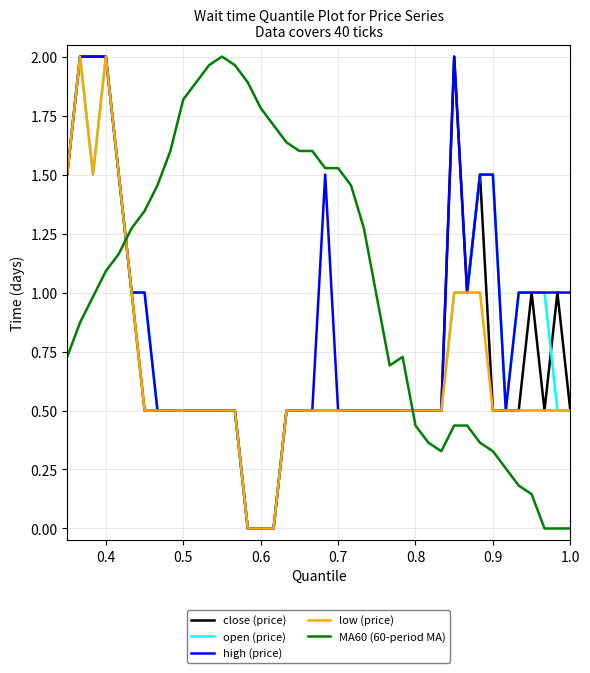

What is the sum of all close (price) values?

29.5